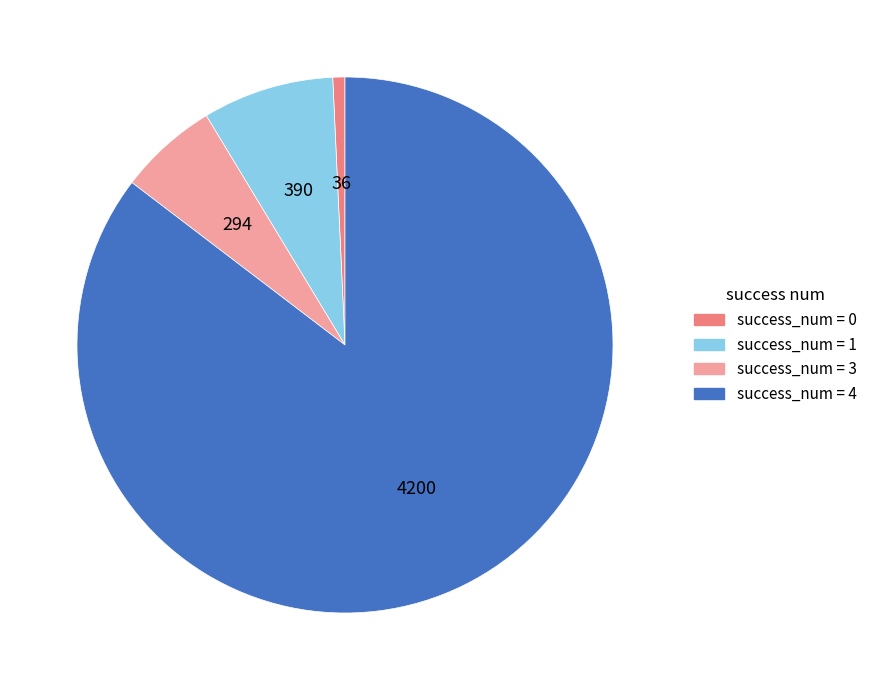

Is there a majority slice in this chart?

Yes